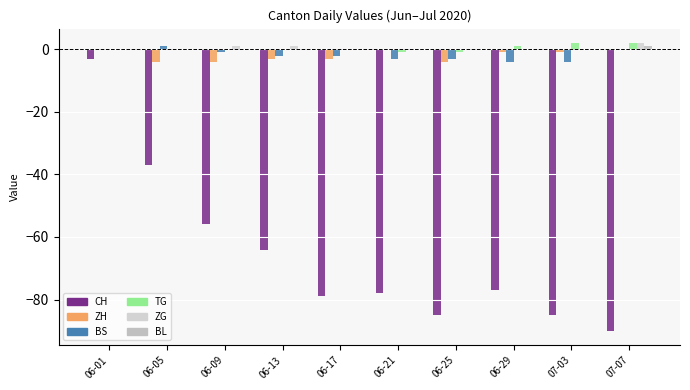

Reading right to left, list all the values displayed in this chart.

CH: 07-07=-90	07-03=-85	06-29=-77	06-25=-85	06-21=-78	06-17=-79	06-13=-64	06-09=-56	06-05=-37	06-01=-3
ZH: 07-07=0	07-03=-1	06-29=-1	06-25=-4	06-21=0	06-17=-3	06-13=-3	06-09=-4	06-05=-4	06-01=0
BS: 07-07=0	07-03=-4	06-29=-4	06-25=-3	06-21=-3	06-17=-2	06-13=-2	06-09=-1	06-05=1	06-01=0
TG: 07-07=2	07-03=2	06-29=1	06-25=-1	06-21=-1	06-17=0	06-13=0	06-09=0	06-05=0	06-01=0
ZG: 07-07=2	07-03=0	06-29=0	06-25=0	06-21=0	06-17=0	06-13=1	06-09=1	06-05=0	06-01=0
BL: 07-07=1	07-03=0	06-29=0	06-25=0	06-21=0	06-17=0	06-13=0	06-09=0	06-05=0	06-01=0